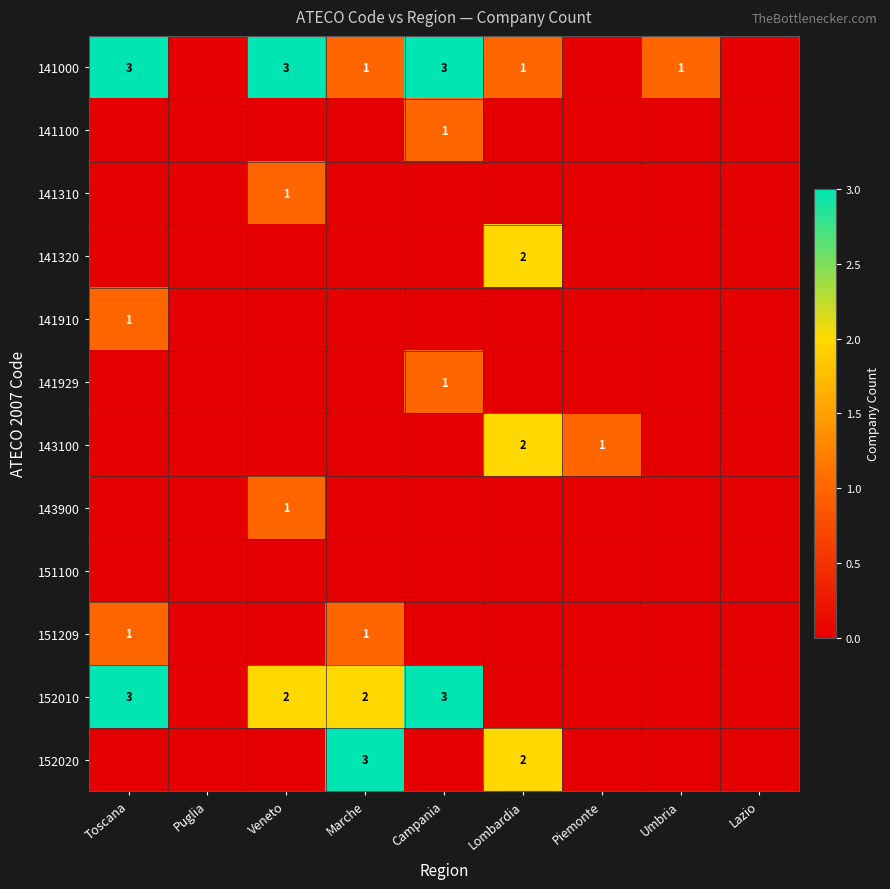

Is it true that 141000 equals 0 at Marche?

False